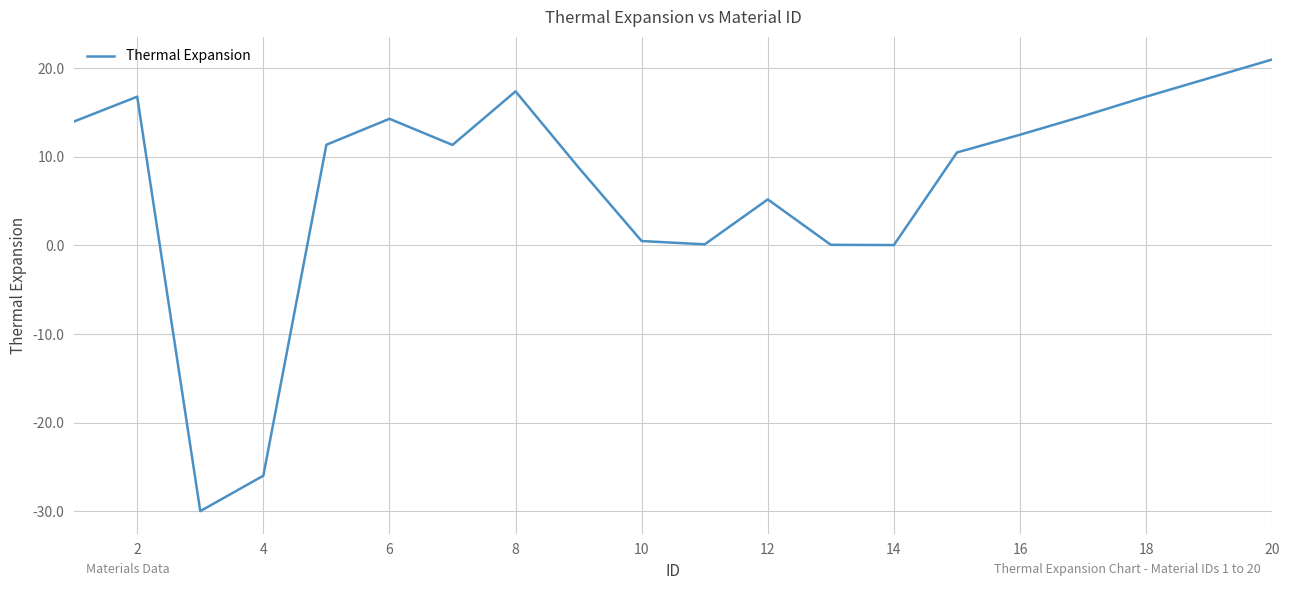

How many interior local peaks (higher than both neighbors) does the data have?

4